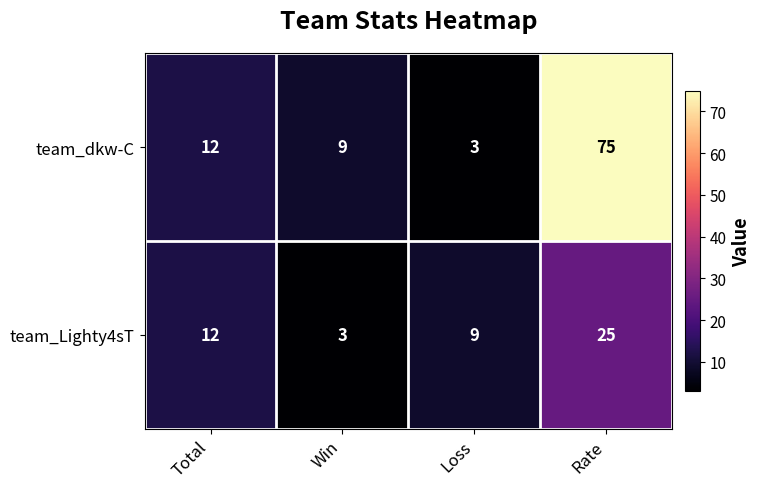

The team_dkw-C series shows 5 at Loss. True or false?

False